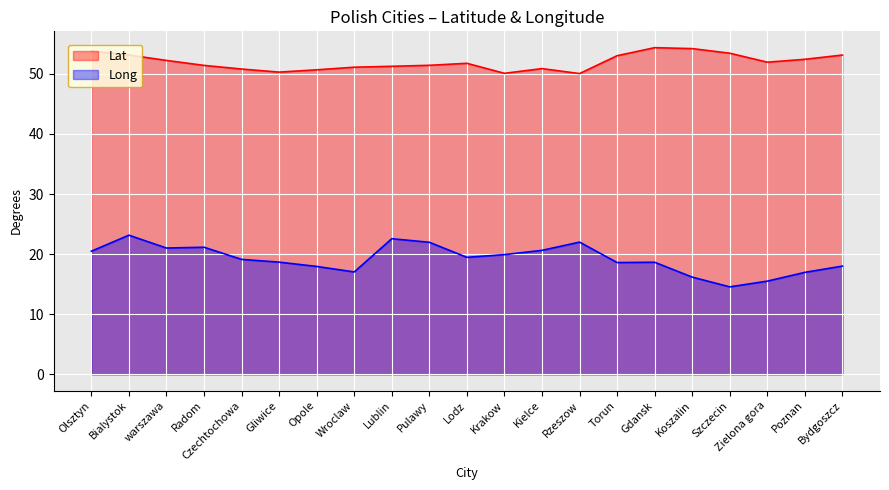

True or false: Lat and Long intersect in this chart.

False